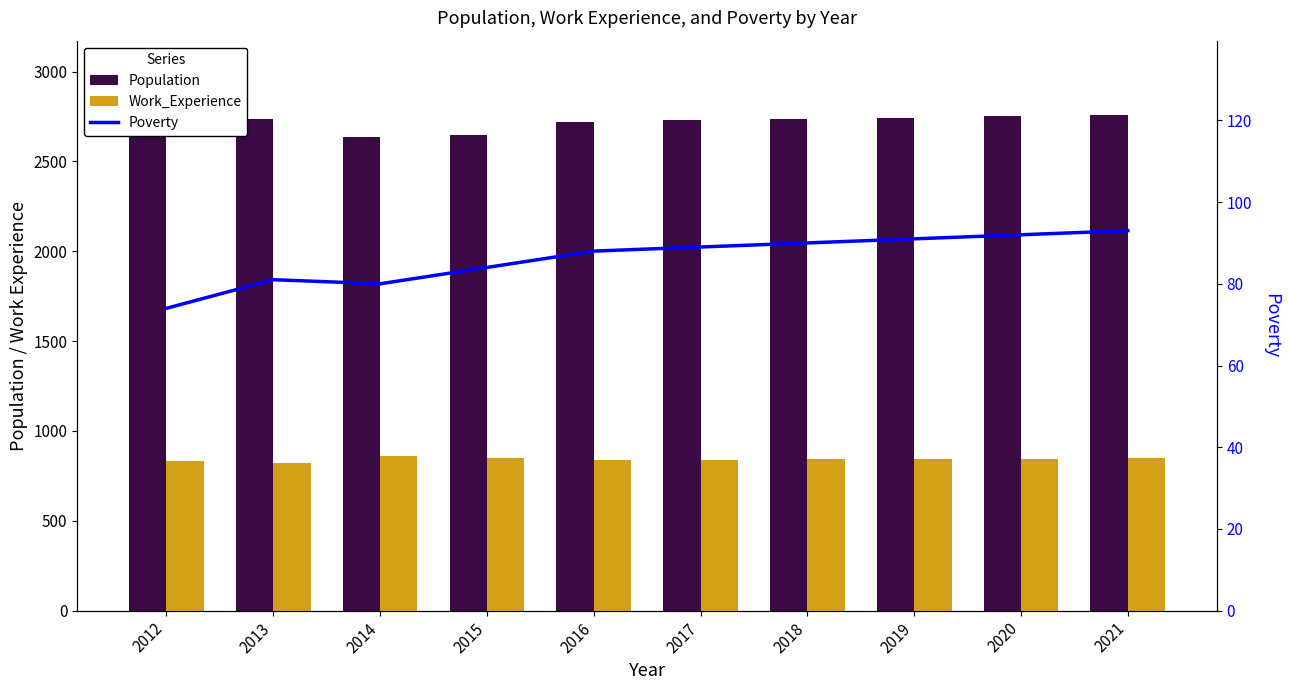

Reading left to right, list all the values displayed in this chart.

Population: 2706	2734	2634	2647	2718	2728	2735	2742	2750	2758
Work_Experience: 831	822	858	849	838	840	842	844	846	847
Poverty: 74	81	80	84	88	89	90	91	92	93